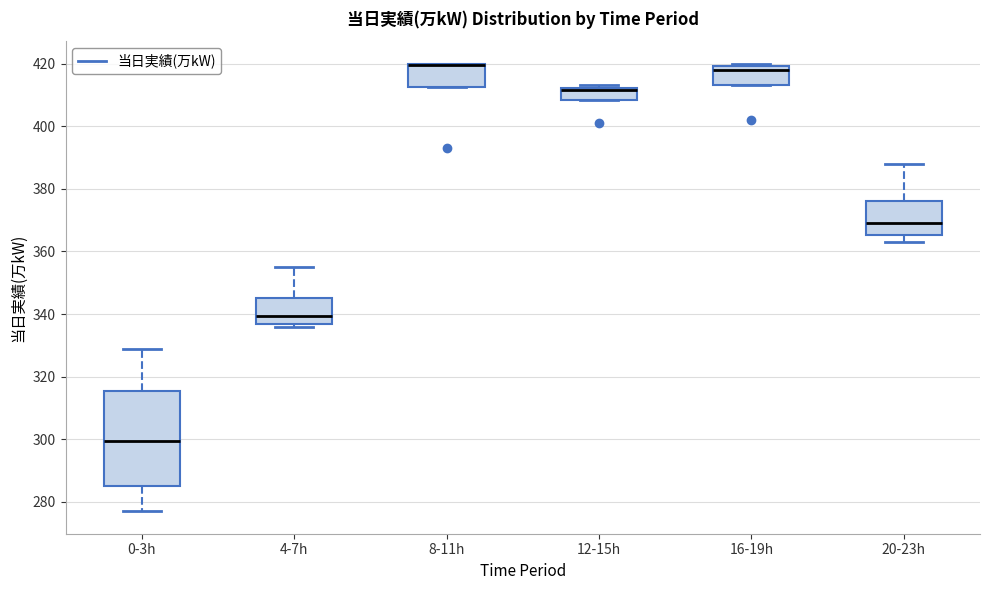

Comparing the boxes themselves (not the whiskers), which one is the tallest?

0-3h